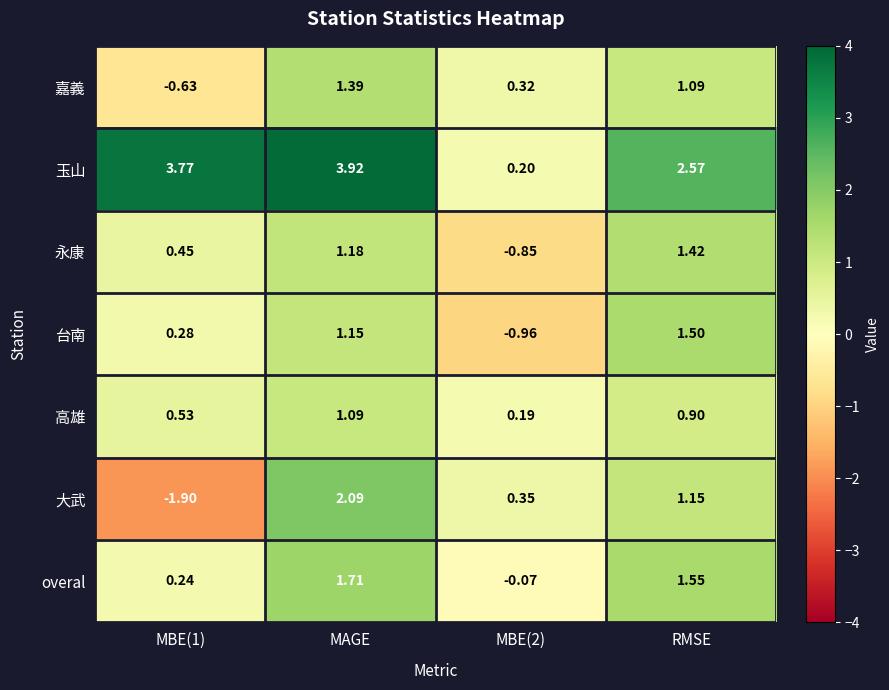

At RMSE, list the series in order from smallest to largest.

高雄, 嘉義, 大武, 永康, 台南, overal, 玉山